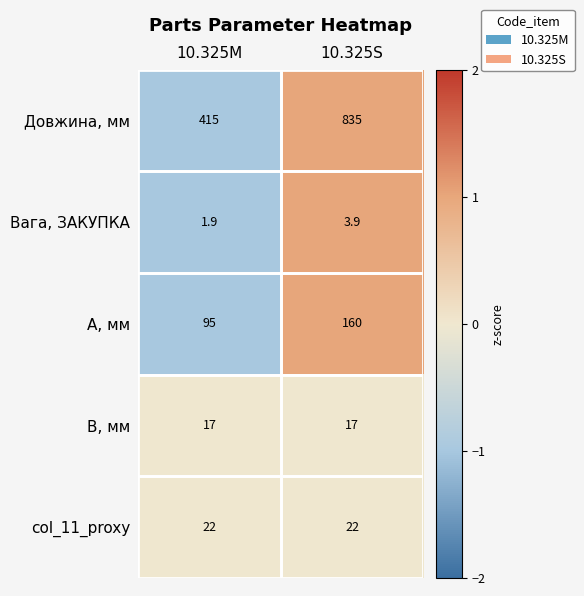

Which series has the largest total across all categories?

Довжина, мм